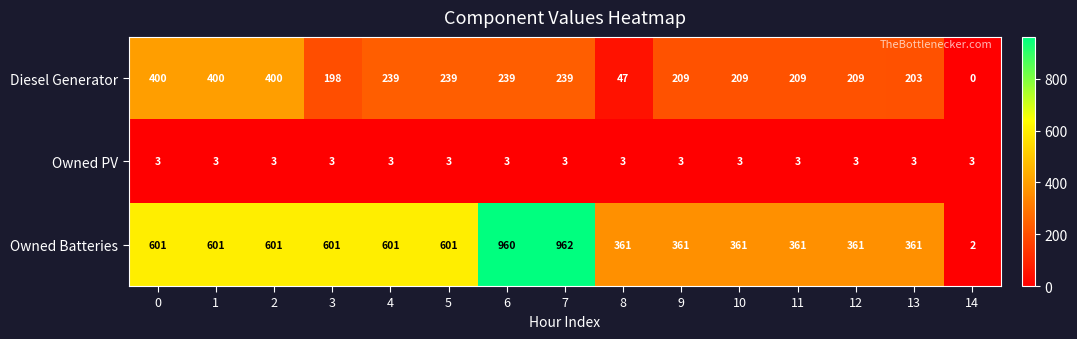

What is the sum of the Owned Batteries values at 12 and 9?

722